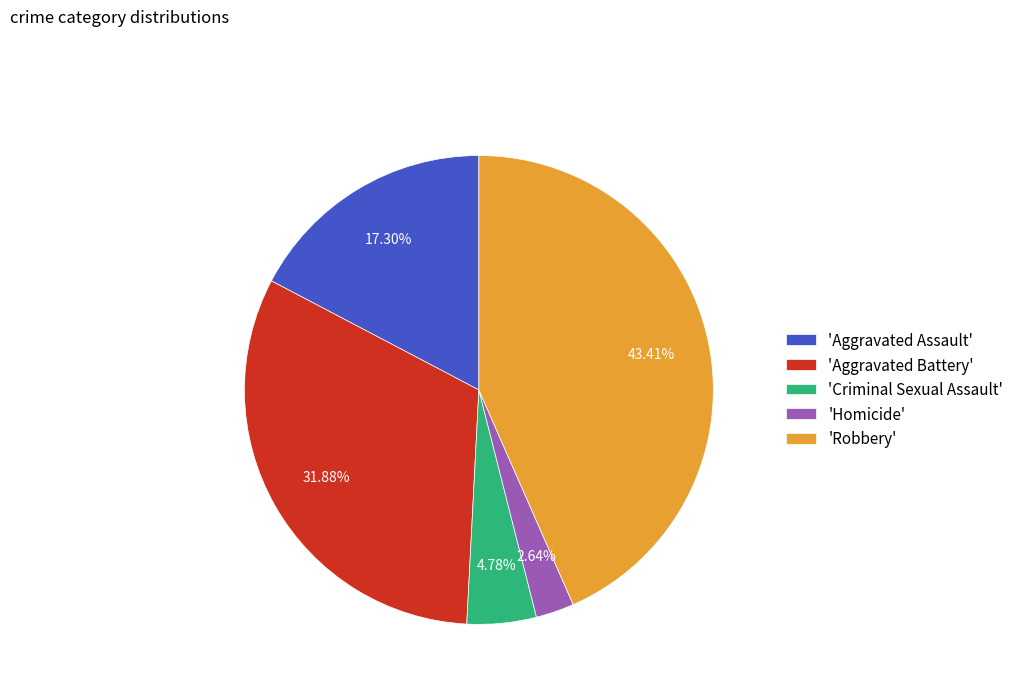

Which category has the smallest portion of the pie?

'Homicide'